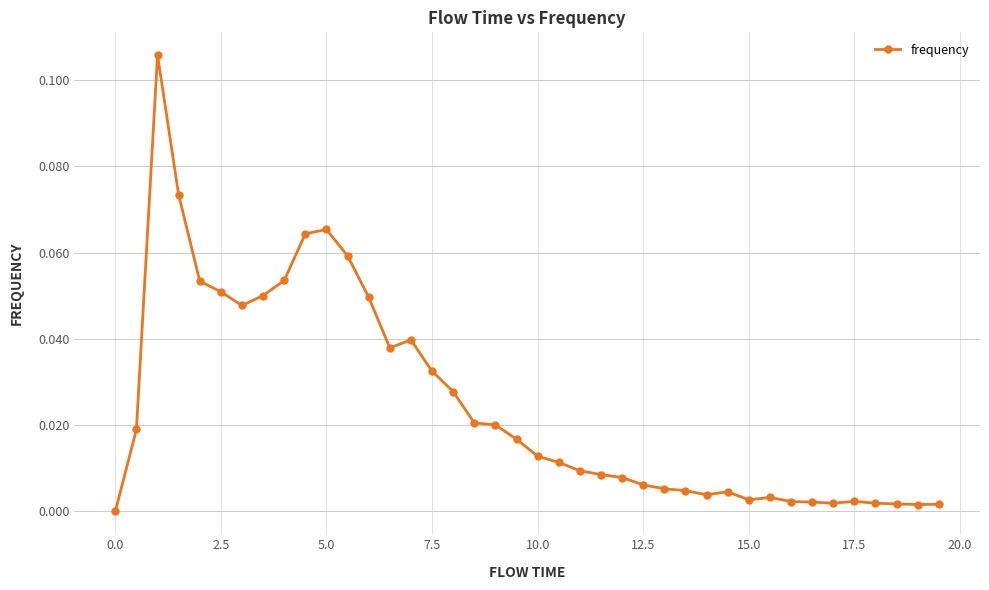

What is the sum of all values?

1.0